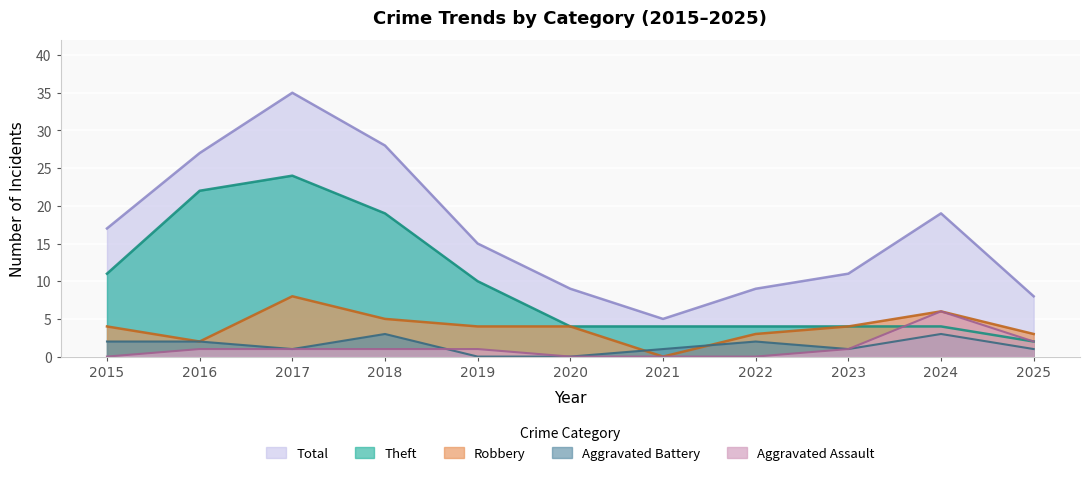

Reading right to left, transcribe all the data shown in this chart.

Aggravated Assault: 2025=2	2024=6	2023=1	2022=0	2021=0	2020=0	2019=1	2018=1	2017=1	2016=1	2015=0
Aggravated Battery: 2025=1	2024=3	2023=1	2022=2	2021=1	2020=0	2019=0	2018=3	2017=1	2016=2	2015=2
Robbery: 2025=3	2024=6	2023=4	2022=3	2021=0	2020=4	2019=4	2018=5	2017=8	2016=2	2015=4
Theft: 2025=2	2024=4	2023=4	2022=4	2021=4	2020=4	2019=10	2018=19	2017=24	2016=22	2015=11
Total: 2025=8	2024=19	2023=11	2022=9	2021=5	2020=9	2019=15	2018=28	2017=35	2016=27	2015=17